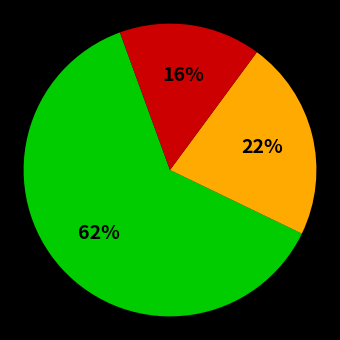

Is there any slice that represents more than half of the pie?

Yes